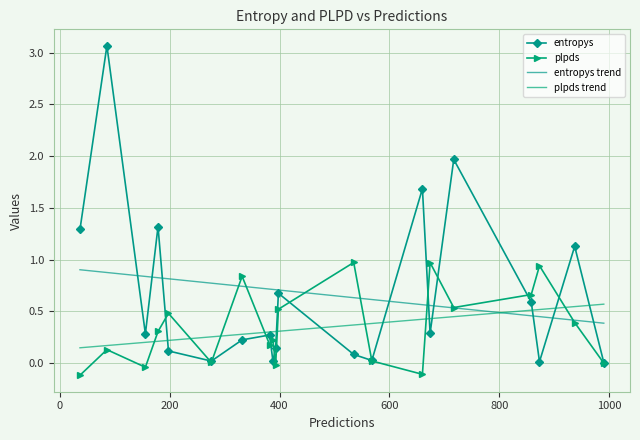

At how many categories does at least one series exceed 0?

20